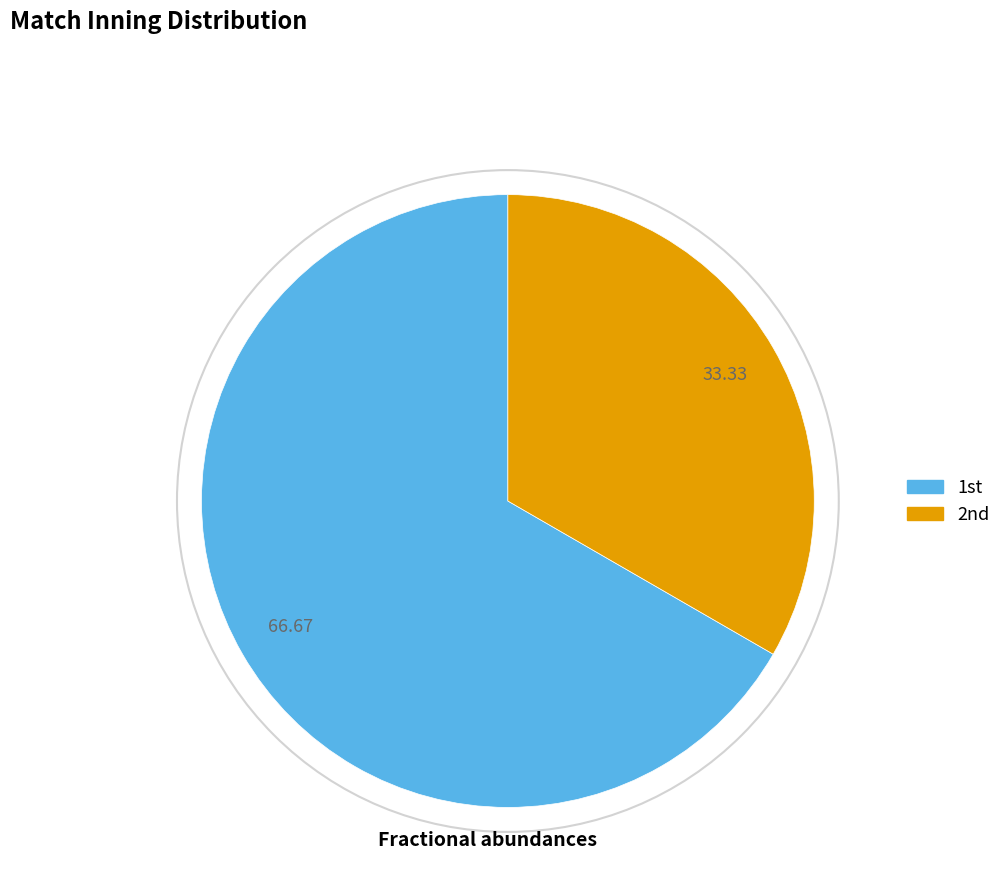

Which category accounts for the majority?

1st